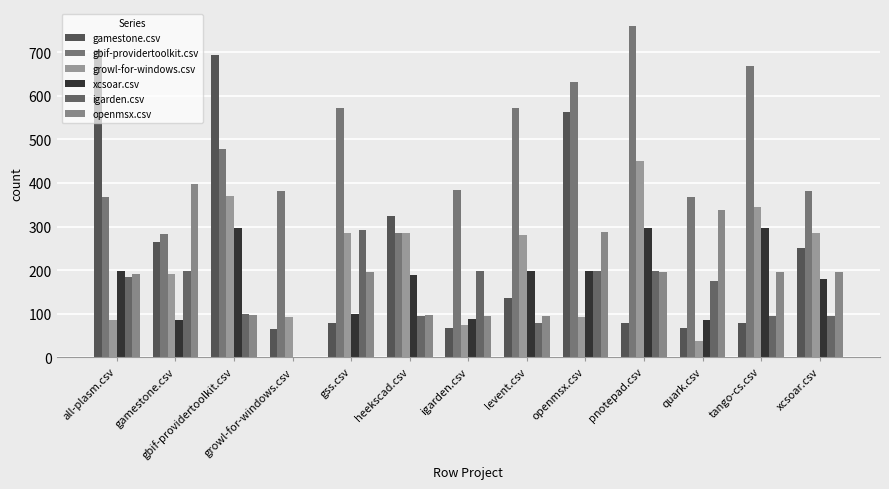

What are all the series names shown in the legend?

gamestone.csv, gbif-providertoolkit.csv, growl-for-windows.csv, xcsoar.csv, igarden.csv, openmsx.csv